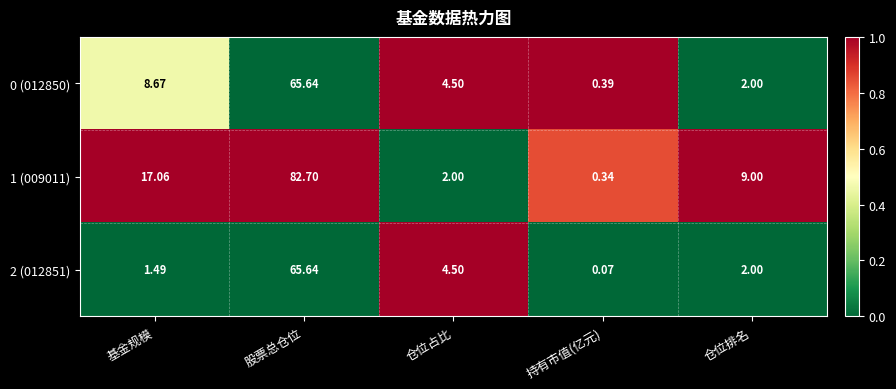

What is the spread (max minus min) of values at 仓位排名?

7.0